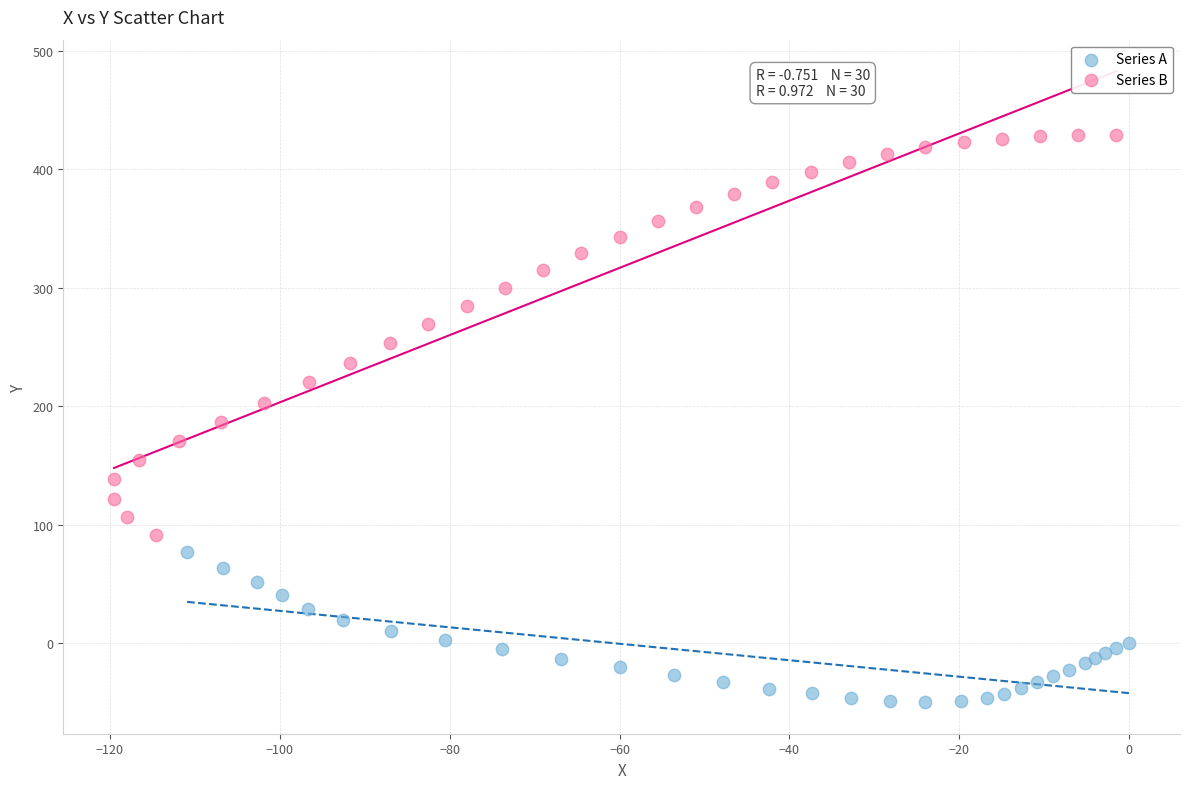

Which series contains the highest Y value?

Series B